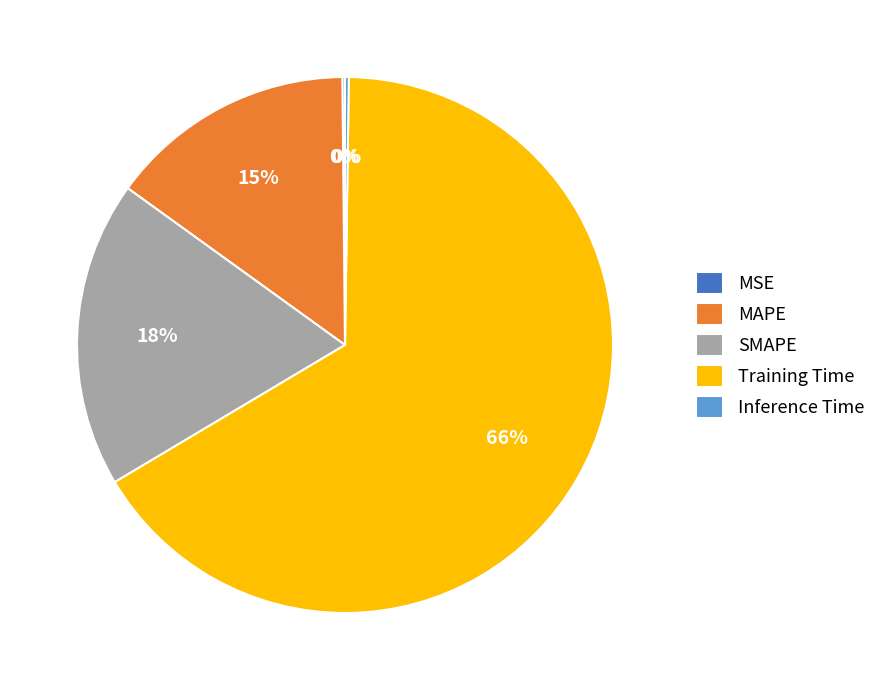

To the nearest percent, what is the combined percentage of Training Time and SMAPE?

85%